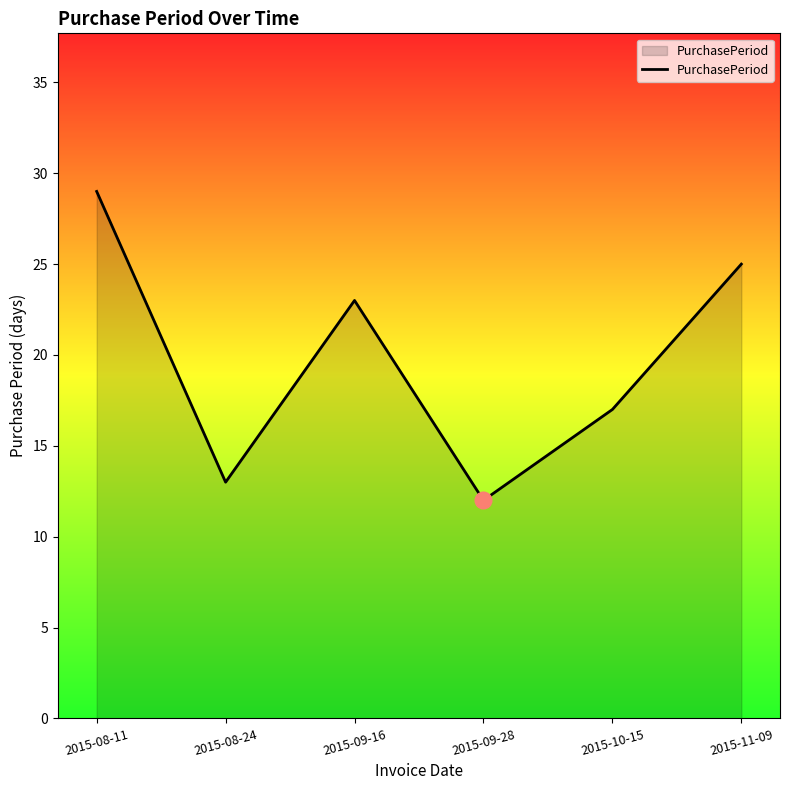

What position from the right is 2015-09-16?

4